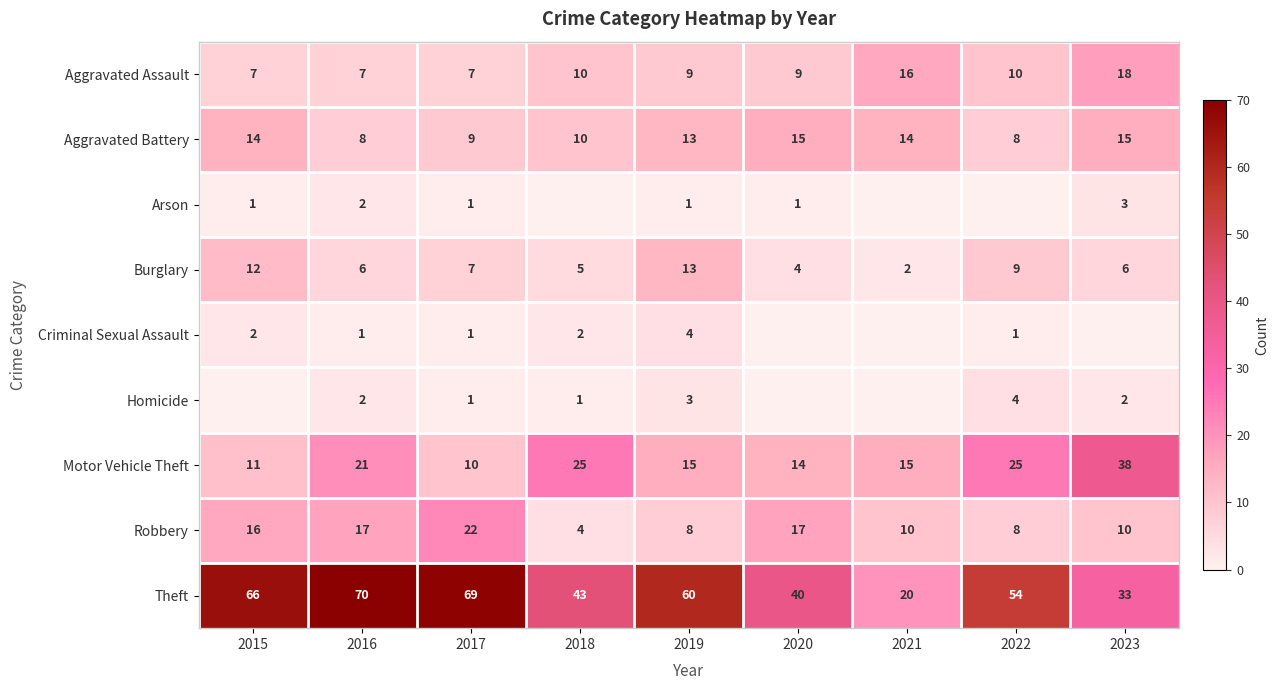

How many categories are shown in the chart?

9